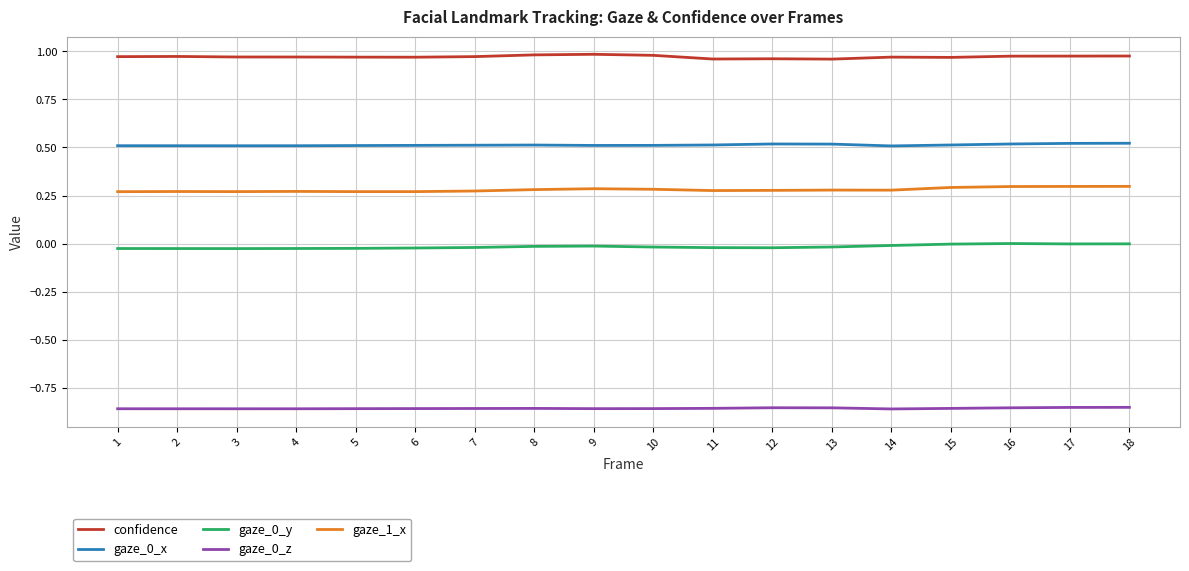

True or false: gaze_0_z and gaze_0_y cross at least once.

False